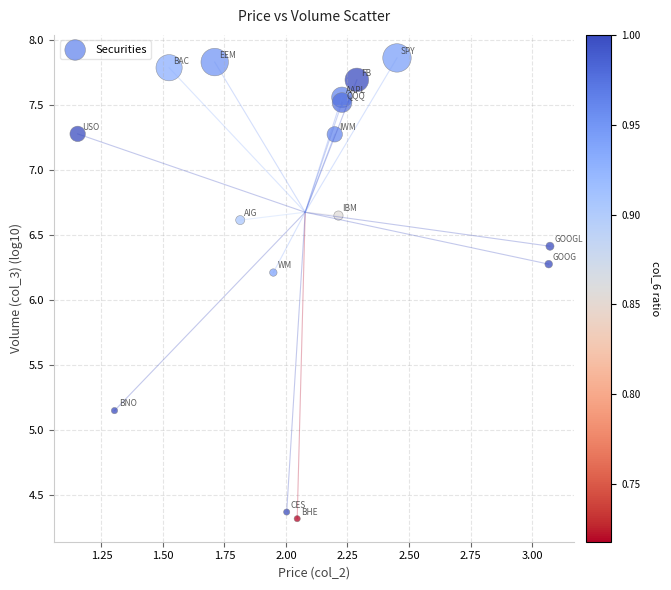

What is the range of X values (max minus min)?

1.9